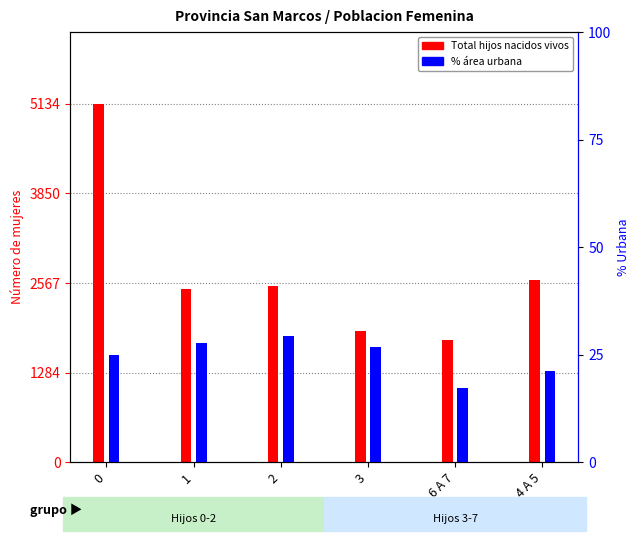

At which label is Provincia San Marcos (total hijos) closest to 3440?

4 A 5